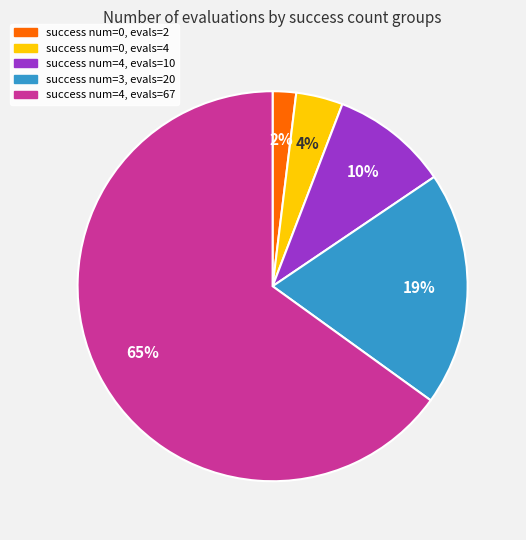

To the nearest percent, what percentage of the pie is success num=0, evals=4?

4%